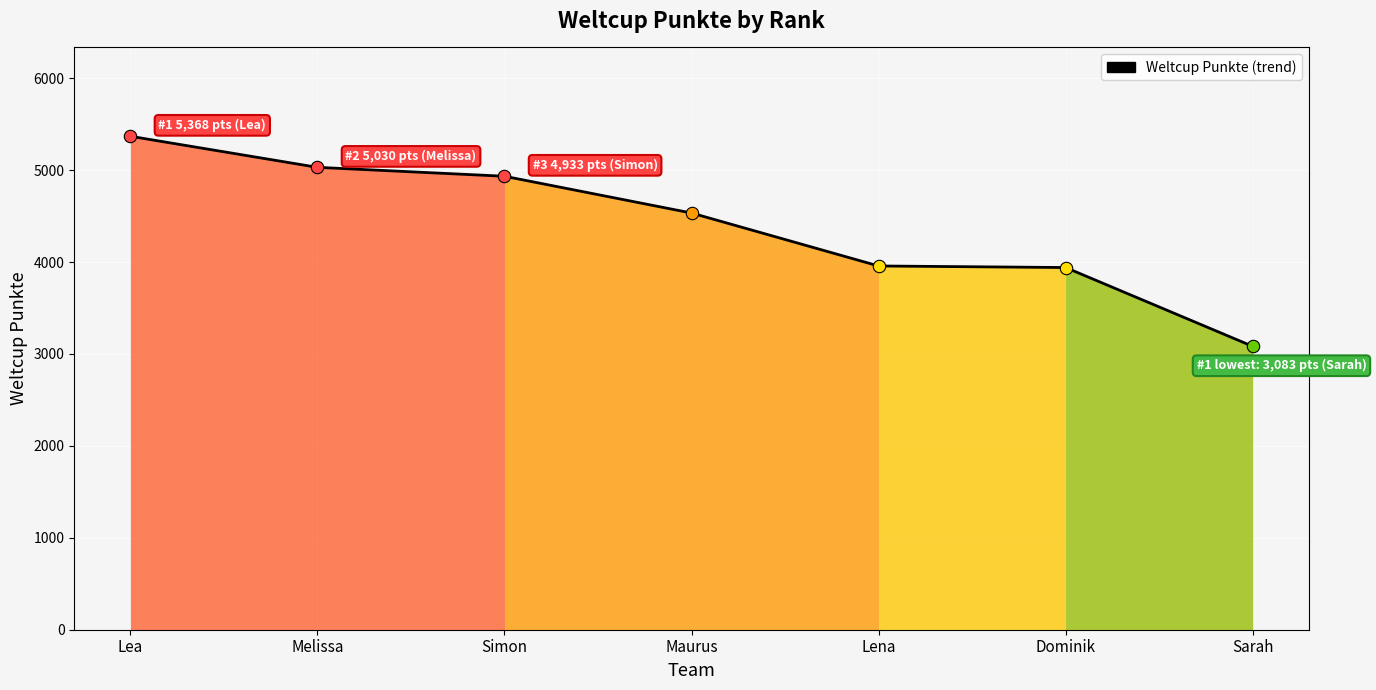

Approximately how many times larger is the value at Melissa compared to Maurus?

1.1